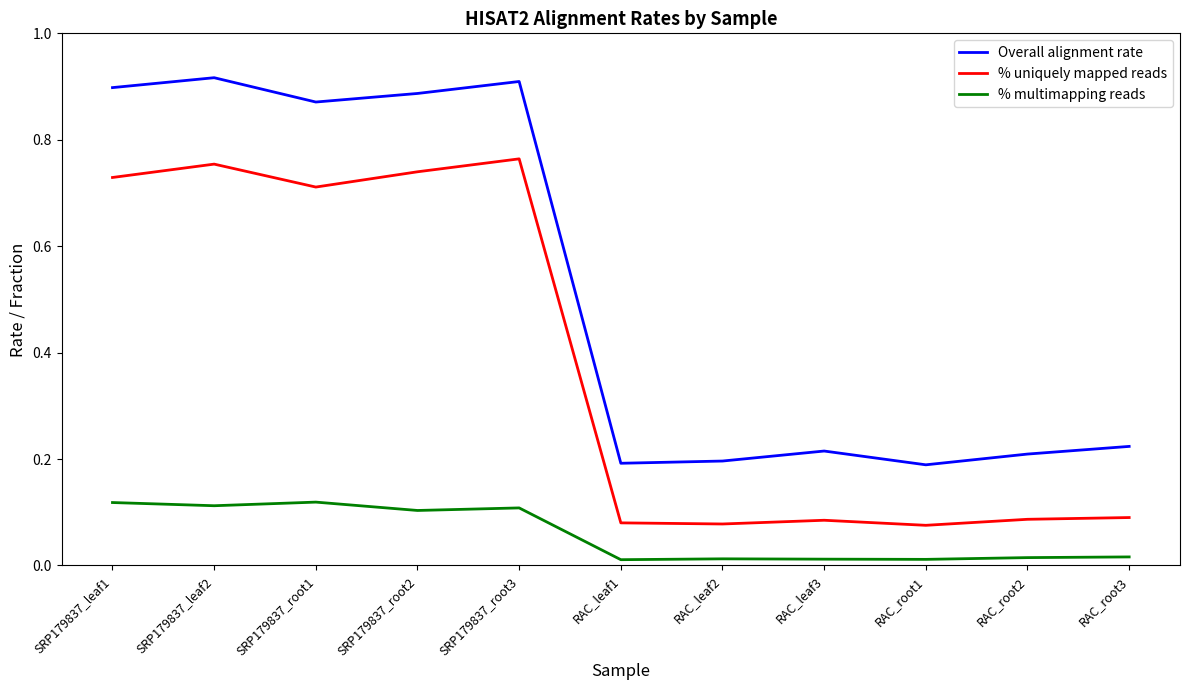

The value of % uniquely mapped reads at RAC_leaf3 is 0.0. True or false?

False